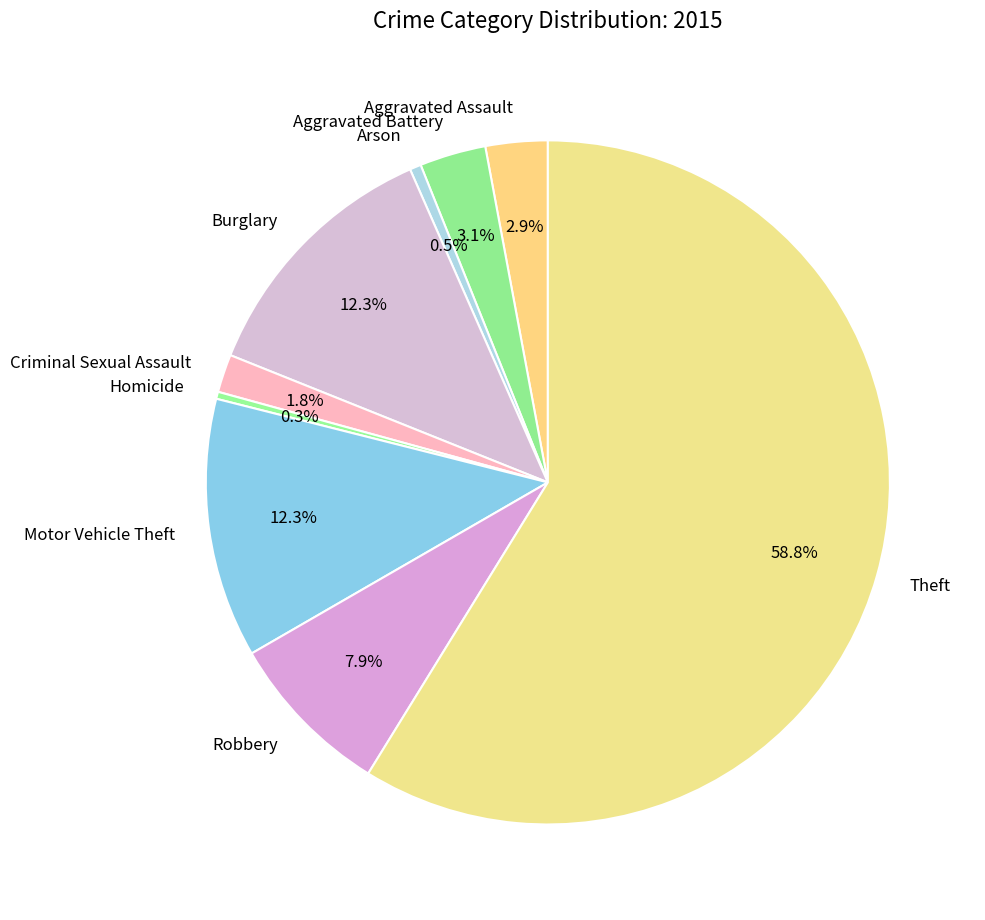

To the nearest percent, what is the combined percentage of Aggravated Battery and Aggravated Assault?

6%